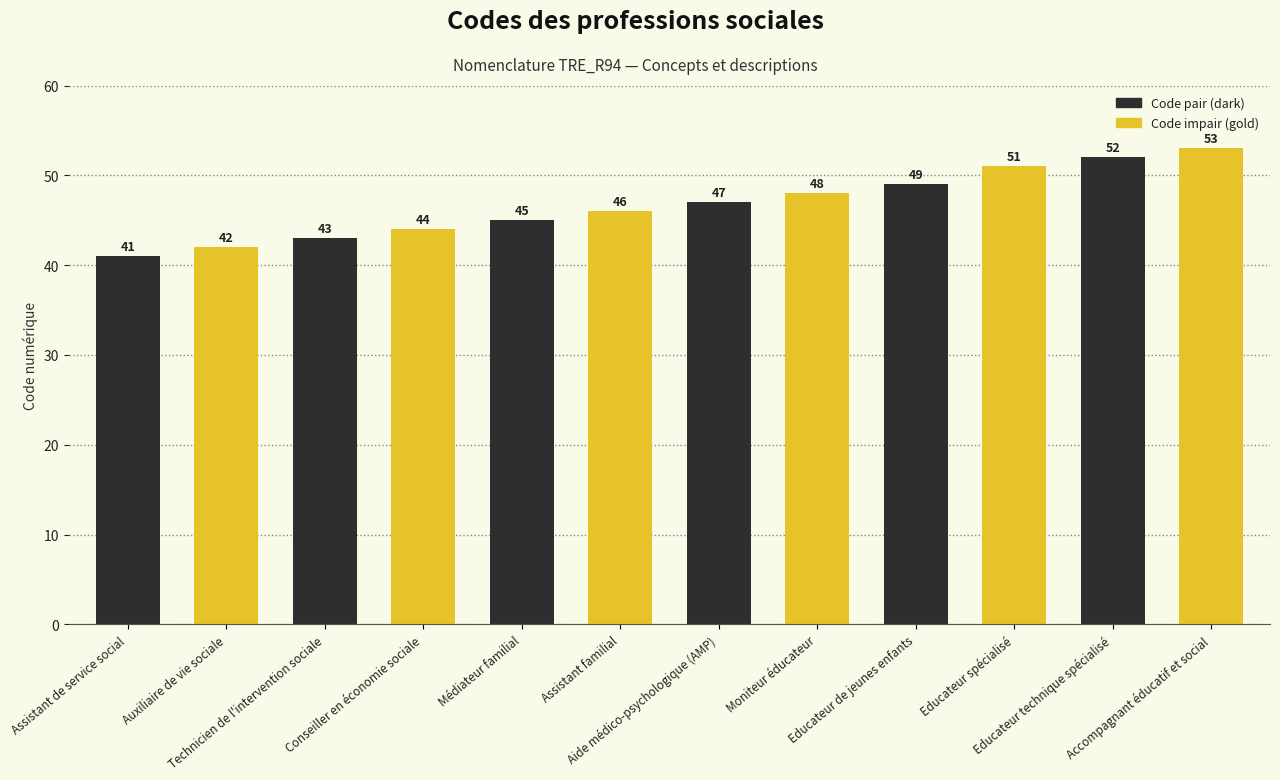

What position from the right is Educateur spécialisé?

3